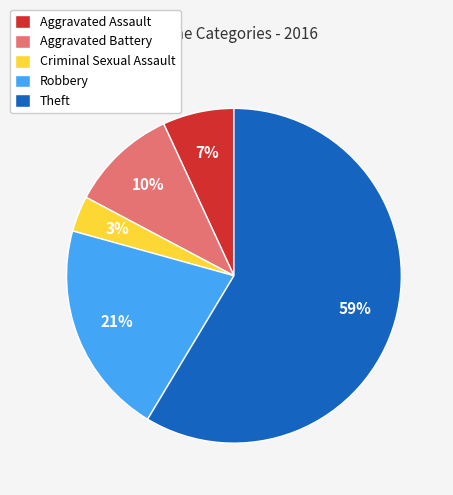

Is there a majority slice in this chart?

Yes